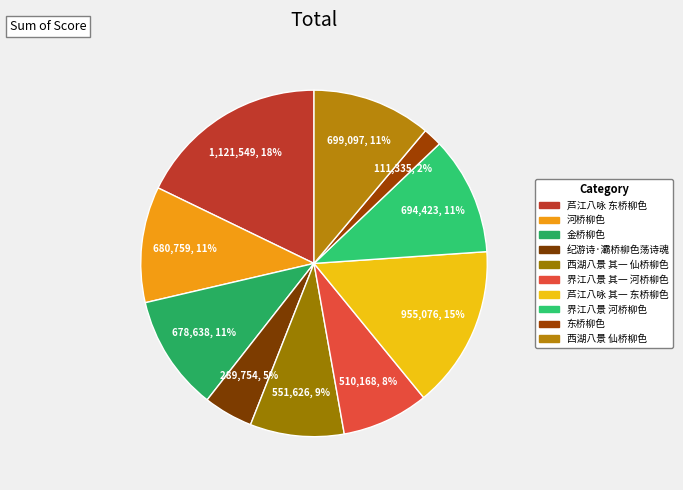

The 纪游诗·灞桥柳色荡诗魂 slice represents 19% of the pie. True or false?

False